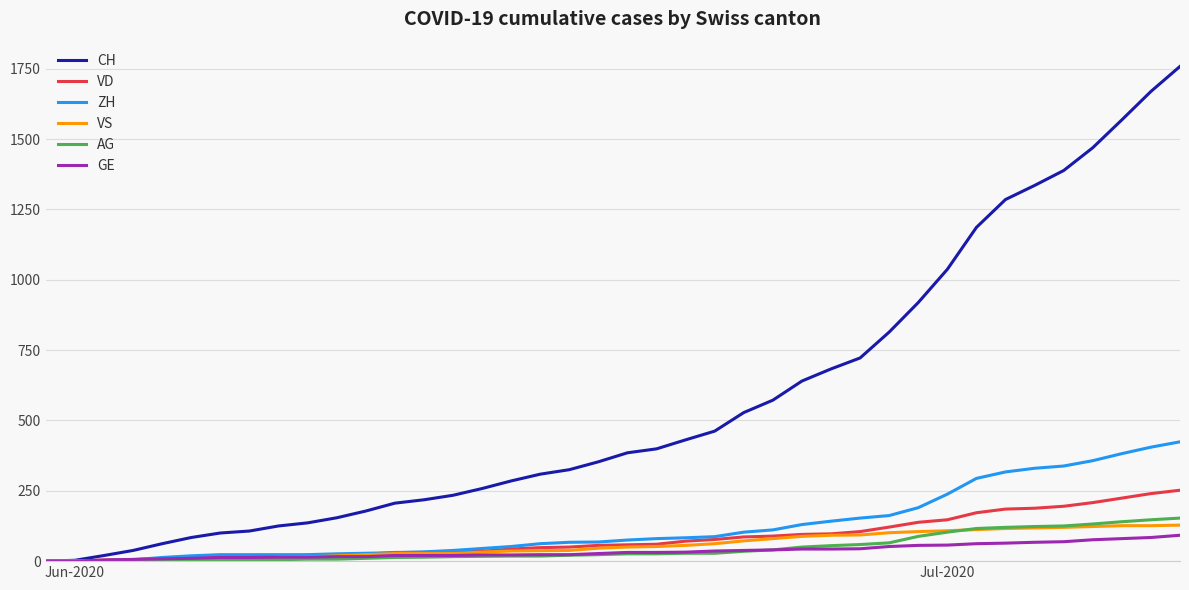

What is the maximum value shown in the chart?

1758